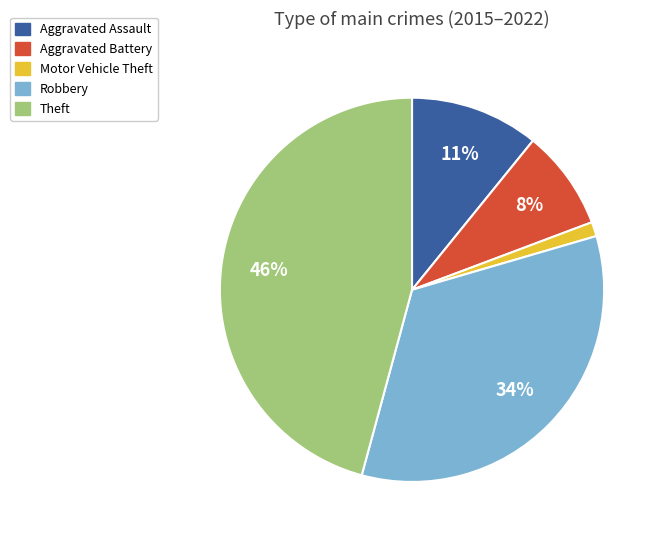

Is the sum of Motor Vehicle Theft and Theft greater than half?

No